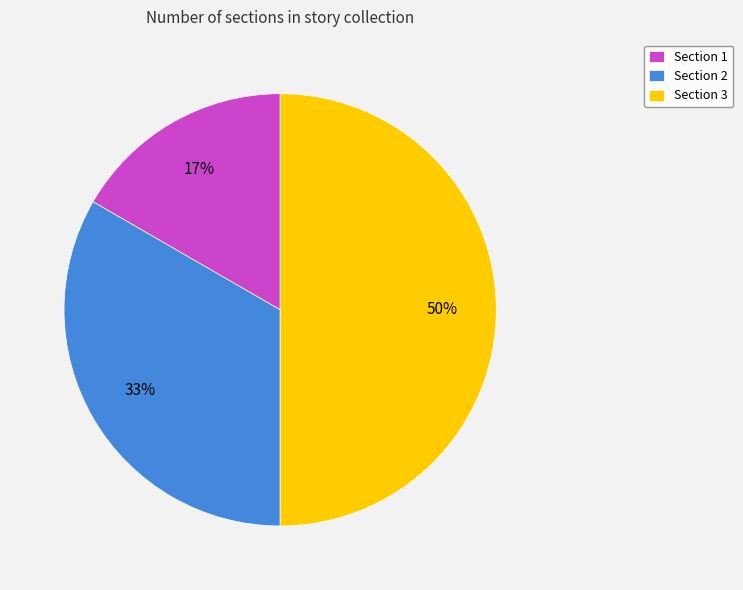

Which slice is the smallest?

Section 1